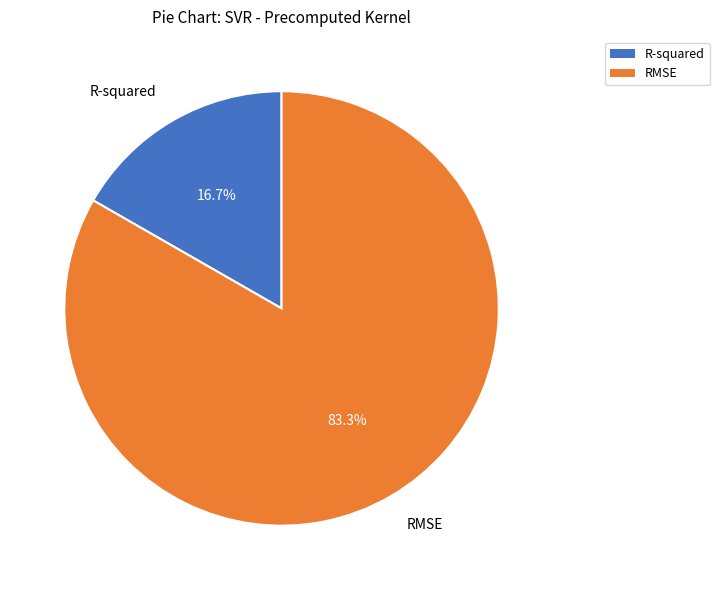

How much of the chart is everything except R-squared?

83.3%